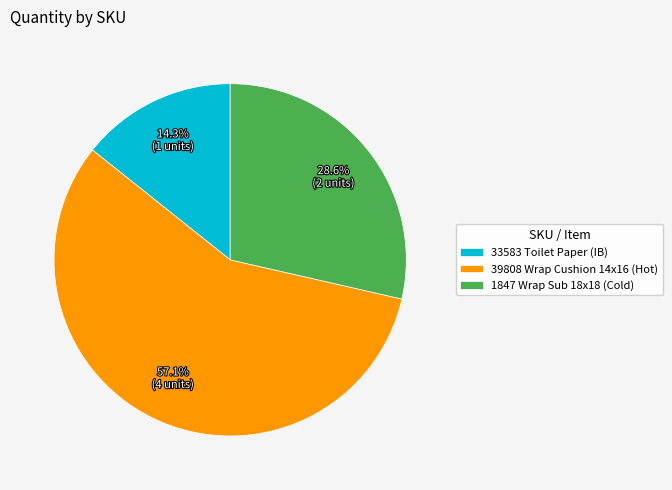

To the nearest percent, what is the difference between the largest and smallest slice percentages?

43%